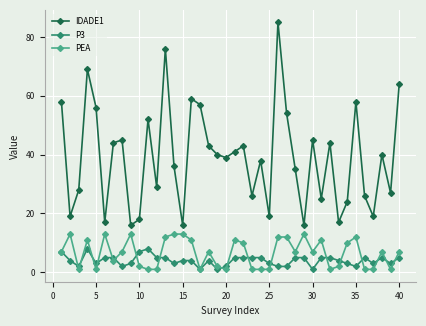

True or false: IDADE1 and P3 intersect in this chart.

False